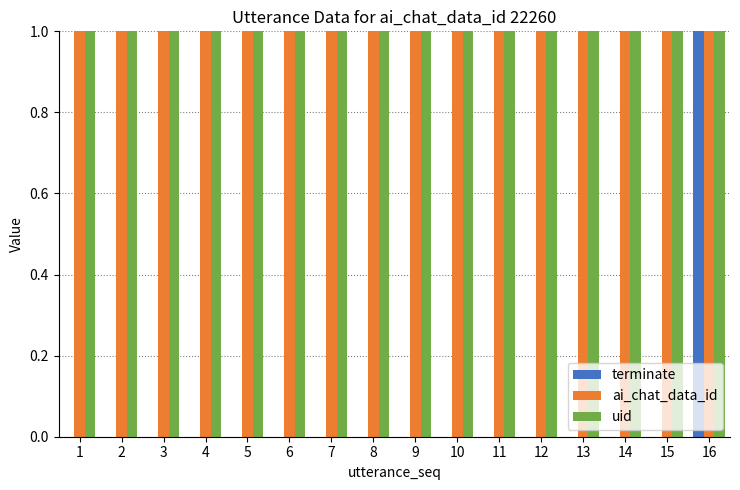

What is the greatest value displayed?

1